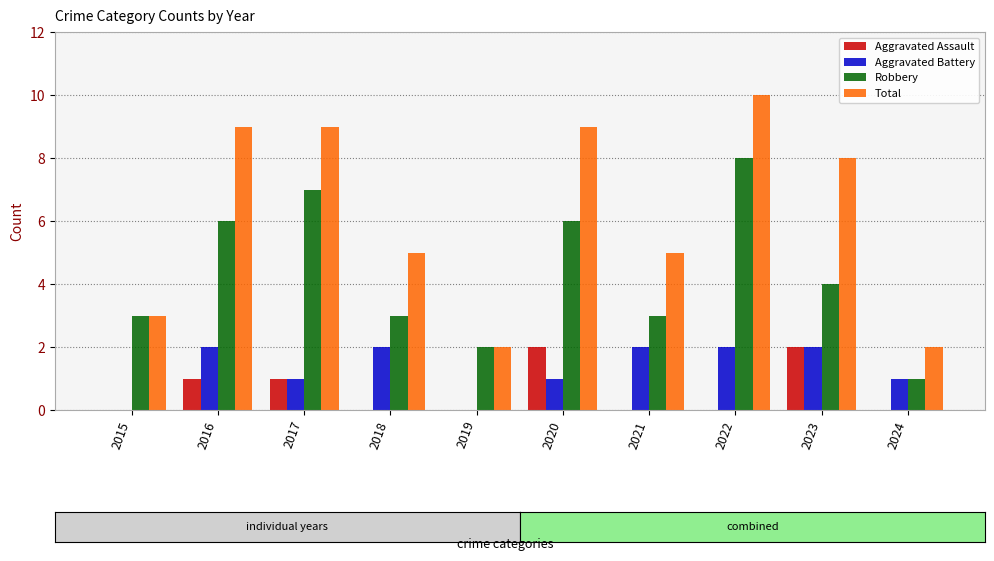

Which category has the highest value across all series?

2022